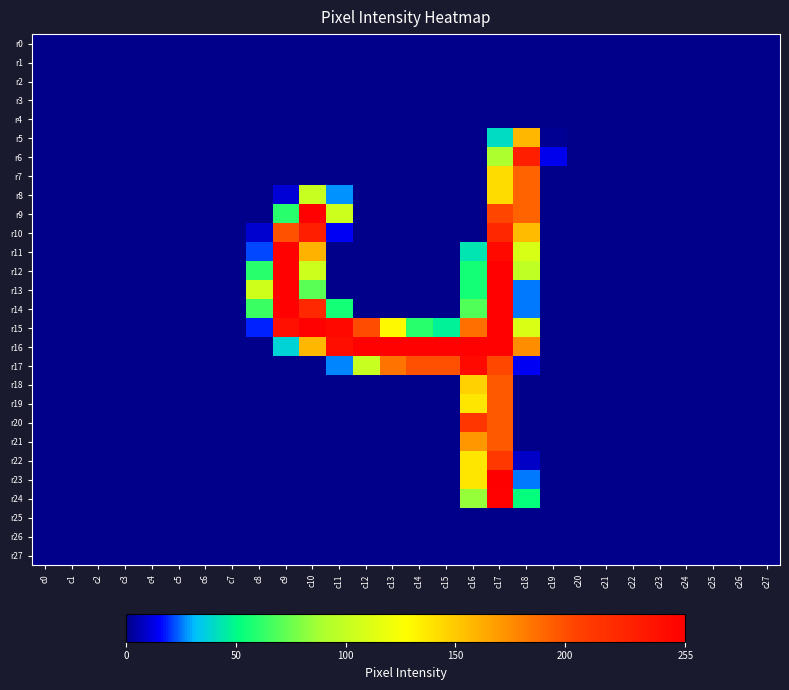

Reading left to right, transcribe all the data shown in this chart.

r0: c0=0	c1=0	c2=0	c3=0	c4=0	c5=0	c6=0	c7=0	c8=0	c9=0	c10=0	c11=0	c12=0	c13=0	c14=0	c15=0	c16=0	c17=0	c18=0	c19=0	c20=0	c21=0	c22=0	c23=0	c24=0	c25=0	c26=0	c27=0
r1: c0=0	c1=0	c2=0	c3=0	c4=0	c5=0	c6=0	c7=0	c8=0	c9=0	c10=0	c11=0	c12=0	c13=0	c14=0	c15=0	c16=0	c17=0	c18=0	c19=0	c20=0	c21=0	c22=0	c23=0	c24=0	c25=0	c26=0	c27=0
r2: c0=0	c1=0	c2=0	c3=0	c4=0	c5=0	c6=0	c7=0	c8=0	c9=0	c10=0	c11=0	c12=0	c13=0	c14=0	c15=0	c16=0	c17=0	c18=0	c19=0	c20=0	c21=0	c22=0	c23=0	c24=0	c25=0	c26=0	c27=0
r3: c0=0	c1=0	c2=0	c3=0	c4=0	c5=0	c6=0	c7=0	c8=0	c9=0	c10=0	c11=0	c12=0	c13=0	c14=0	c15=0	c16=0	c17=0	c18=0	c19=0	c20=0	c21=0	c22=0	c23=0	c24=0	c25=0	c26=0	c27=0
r4: c0=0	c1=0	c2=0	c3=0	c4=0	c5=0	c6=0	c7=0	c8=0	c9=0	c10=0	c11=0	c12=0	c13=0	c14=0	c15=0	c16=0	c17=0	c18=0	c19=0	c20=0	c21=0	c22=0	c23=0	c24=0	c25=0	c26=0	c27=0
r5: c0=0	c1=0	c2=0	c3=0	c4=0	c5=0	c6=0	c7=0	c8=0	c9=0	c10=0	c11=0	c12=0	c13=0	c14=0	c15=0	c16=0	c17=40	c18=158	c19=1	c20=0	c21=0	c22=0	c23=0	c24=0	c25=0	c26=0	c27=0
r6: c0=0	c1=0	c2=0	c3=0	c4=0	c5=0	c6=0	c7=0	c8=0	c9=0	c10=0	c11=0	c12=0	c13=0	c14=0	c15=0	c16=0	c17=90	c18=232	c19=13	c20=0	c21=0	c22=0	c23=0	c24=0	c25=0	c26=0	c27=0
r7: c0=0	c1=0	c2=0	c3=0	c4=0	c5=0	c6=0	c7=0	c8=0	c9=0	c10=0	c11=0	c12=0	c13=0	c14=0	c15=0	c16=0	c17=142	c18=192	c19=0	c20=0	c21=0	c22=0	c23=0	c24=0	c25=0	c26=0	c27=0
r8: c0=0	c1=0	c2=0	c3=0	c4=0	c5=0	c6=0	c7=0	c8=0	c9=10	c10=101	c11=27	c12=0	c13=0	c14=0	c15=0	c16=0	c17=142	c18=192	c19=0	c20=0	c21=0	c22=0	c23=0	c24=0	c25=0	c26=0	c27=0
r9: c0=0	c1=0	c2=0	c3=0	c4=0	c5=0	c6=0	c7=0	c8=0	c9=60	c10=254	c11=104	c12=0	c13=0	c14=0	c15=0	c16=0	c17=204	c18=192	c19=0	c20=0	c21=0	c22=0	c23=0	c24=0	c25=0	c26=0	c27=0
r10: c0=0	c1=0	c2=0	c3=0	c4=0	c5=0	c6=0	c7=0	c8=9	c9=199	c10=232	c11=14	c12=0	c13=0	c14=0	c15=0	c16=0	c17=226	c18=156	c19=0	c20=0	c21=0	c22=0	c23=0	c24=0	c25=0	c26=0	c27=0
r11: c0=0	c1=0	c2=0	c3=0	c4=0	c5=0	c6=0	c7=0	c8=21	c9=254	c10=160	c11=0	c12=0	c13=0	c14=0	c15=0	c16=43	c17=248	c18=109	c19=0	c20=0	c21=0	c22=0	c23=0	c24=0	c25=0	c26=0	c27=0
r12: c0=0	c1=0	c2=0	c3=0	c4=0	c5=0	c6=0	c7=0	c8=60	c9=254	c10=104	c11=0	c12=0	c13=0	c14=0	c15=0	c16=55	c17=254	c18=98	c19=0	c20=0	c21=0	c22=0	c23=0	c24=0	c25=0	c26=0	c27=0
r13: c0=0	c1=0	c2=0	c3=0	c4=0	c5=0	c6=0	c7=0	c8=105	c9=254	c10=71	c11=0	c12=0	c13=0	c14=0	c15=0	c16=55	c17=254	c18=25	c19=0	c20=0	c21=0	c22=0	c23=0	c24=0	c25=0	c26=0	c27=0
r14: c0=0	c1=0	c2=0	c3=0	c4=0	c5=0	c6=0	c7=0	c8=64	c9=254	c10=225	c11=55	c12=0	c13=0	c14=0	c15=0	c16=69	c17=254	c18=25	c19=0	c20=0	c21=0	c22=0	c23=0	c24=0	c25=0	c26=0	c27=0
r15: c0=0	c1=0	c2=0	c3=0	c4=0	c5=0	c6=0	c7=0	c8=18	c9=243	c10=254	c11=249	c12=201	c13=130	c14=60	c15=47	c16=187	c17=254	c18=110	c19=0	c20=0	c21=0	c22=0	c23=0	c24=0	c25=0	c26=0	c27=0
r16: c0=0	c1=0	c2=0	c3=0	c4=0	c5=0	c6=0	c7=0	c8=0	c9=37	c10=158	c11=244	c12=254	c13=254	c14=254	c15=254	c16=254	c17=254	c18=175	c19=0	c20=0	c21=0	c22=0	c23=0	c24=0	c25=0	c26=0	c27=0
r17: c0=0	c1=0	c2=0	c3=0	c4=0	c5=0	c6=0	c7=0	c8=0	c9=0	c10=0	c11=26	c12=101	c13=185	c14=200	c15=200	c16=248	c17=203	c18=14	c19=0	c20=0	c21=0	c22=0	c23=0	c24=0	c25=0	c26=0	c27=0
r18: c0=0	c1=0	c2=0	c3=0	c4=0	c5=0	c6=0	c7=0	c8=0	c9=0	c10=0	c11=0	c12=0	c13=0	c14=0	c15=0	c16=147	c17=196	c18=0	c19=0	c20=0	c21=0	c22=0	c23=0	c24=0	c25=0	c26=0	c27=0
r19: c0=0	c1=0	c2=0	c3=0	c4=0	c5=0	c6=0	c7=0	c8=0	c9=0	c10=0	c11=0	c12=0	c13=0	c14=0	c15=0	c16=138	c17=196	c18=0	c19=0	c20=0	c21=0	c22=0	c23=0	c24=0	c25=0	c26=0	c27=0
r20: c0=0	c1=0	c2=0	c3=0	c4=0	c5=0	c6=0	c7=0	c8=0	c9=0	c10=0	c11=0	c12=0	c13=0	c14=0	c15=0	c16=215	c17=196	c18=0	c19=0	c20=0	c21=0	c22=0	c23=0	c24=0	c25=0	c26=0	c27=0
r21: c0=0	c1=0	c2=0	c3=0	c4=0	c5=0	c6=0	c7=0	c8=0	c9=0	c10=0	c11=0	c12=0	c13=0	c14=0	c15=0	c16=171	c17=196	c18=0	c19=0	c20=0	c21=0	c22=0	c23=0	c24=0	c25=0	c26=0	c27=0
r22: c0=0	c1=0	c2=0	c3=0	c4=0	c5=0	c6=0	c7=0	c8=0	c9=0	c10=0	c11=0	c12=0	c13=0	c14=0	c15=0	c16=138	c17=213	c18=8	c19=0	c20=0	c21=0	c22=0	c23=0	c24=0	c25=0	c26=0	c27=0
r23: c0=0	c1=0	c2=0	c3=0	c4=0	c5=0	c6=0	c7=0	c8=0	c9=0	c10=0	c11=0	c12=0	c13=0	c14=0	c15=0	c16=138	c17=255	c18=25	c19=0	c20=0	c21=0	c22=0	c23=0	c24=0	c25=0	c26=0	c27=0
r24: c0=0	c1=0	c2=0	c3=0	c4=0	c5=0	c6=0	c7=0	c8=0	c9=0	c10=0	c11=0	c12=0	c13=0	c14=0	c15=0	c16=84	c17=254	c18=52	c19=0	c20=0	c21=0	c22=0	c23=0	c24=0	c25=0	c26=0	c27=0
r25: c0=0	c1=0	c2=0	c3=0	c4=0	c5=0	c6=0	c7=0	c8=0	c9=0	c10=0	c11=0	c12=0	c13=0	c14=0	c15=0	c16=0	c17=0	c18=0	c19=0	c20=0	c21=0	c22=0	c23=0	c24=0	c25=0	c26=0	c27=0
r26: c0=0	c1=0	c2=0	c3=0	c4=0	c5=0	c6=0	c7=0	c8=0	c9=0	c10=0	c11=0	c12=0	c13=0	c14=0	c15=0	c16=0	c17=0	c18=0	c19=0	c20=0	c21=0	c22=0	c23=0	c24=0	c25=0	c26=0	c27=0
r27: c0=0	c1=0	c2=0	c3=0	c4=0	c5=0	c6=0	c7=0	c8=0	c9=0	c10=0	c11=0	c12=0	c13=0	c14=0	c15=0	c16=0	c17=0	c18=0	c19=0	c20=0	c21=0	c22=0	c23=0	c24=0	c25=0	c26=0	c27=0